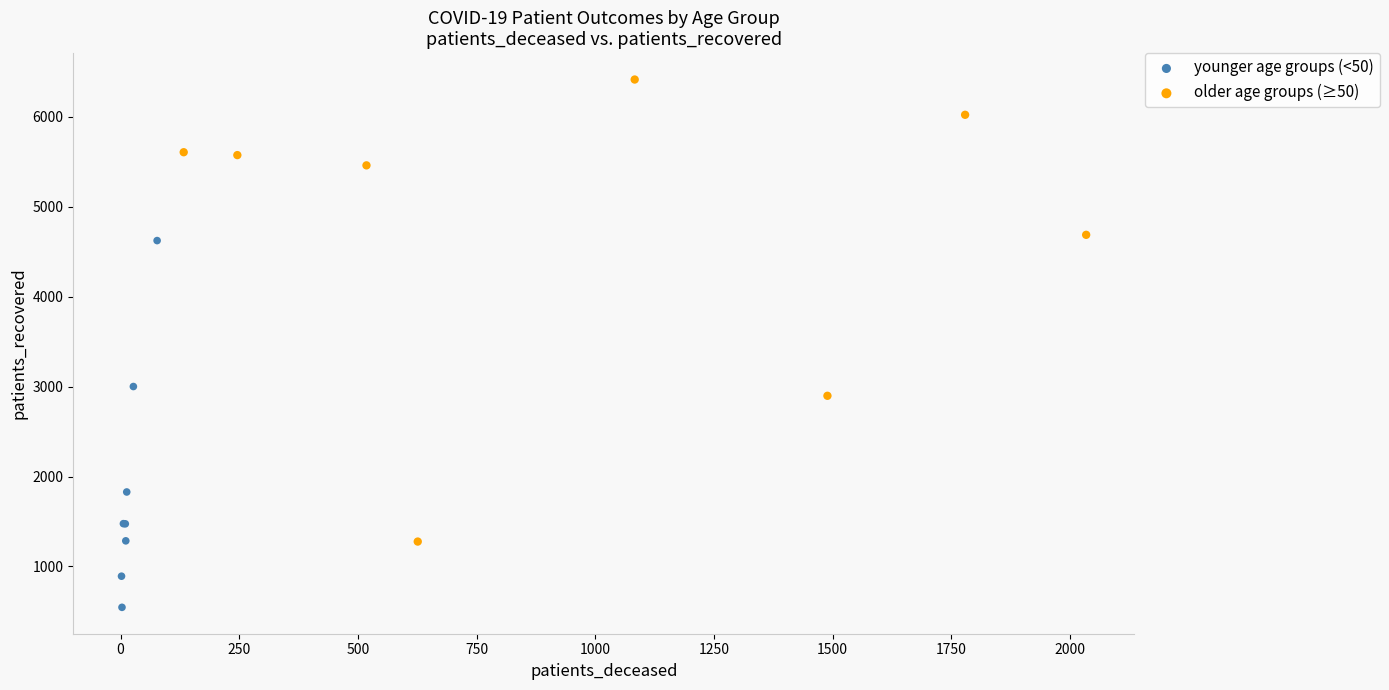

What are all the series names shown in the legend?

younger age groups (<50), older age groups (≥50)